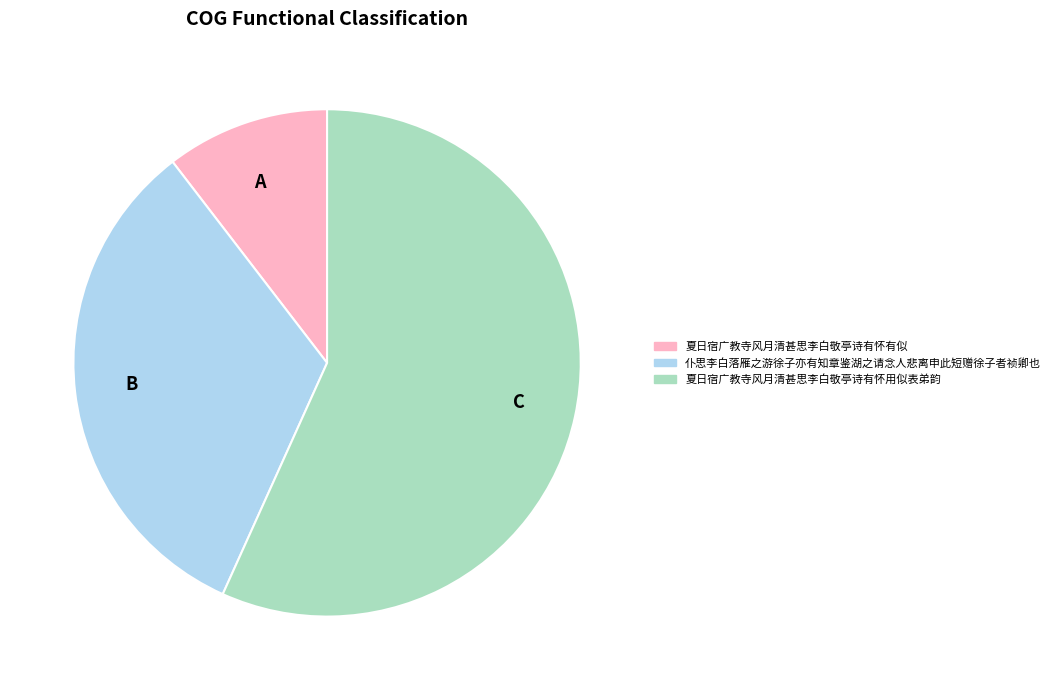

Combined, do 夏日宿广教寺风月清甚思李白敬亭诗有怀有似 and 仆思李白落雁之游徐子亦有知章鉴湖之请念人悲离申此短赠徐子者祯卿也 account for over 50%?

No